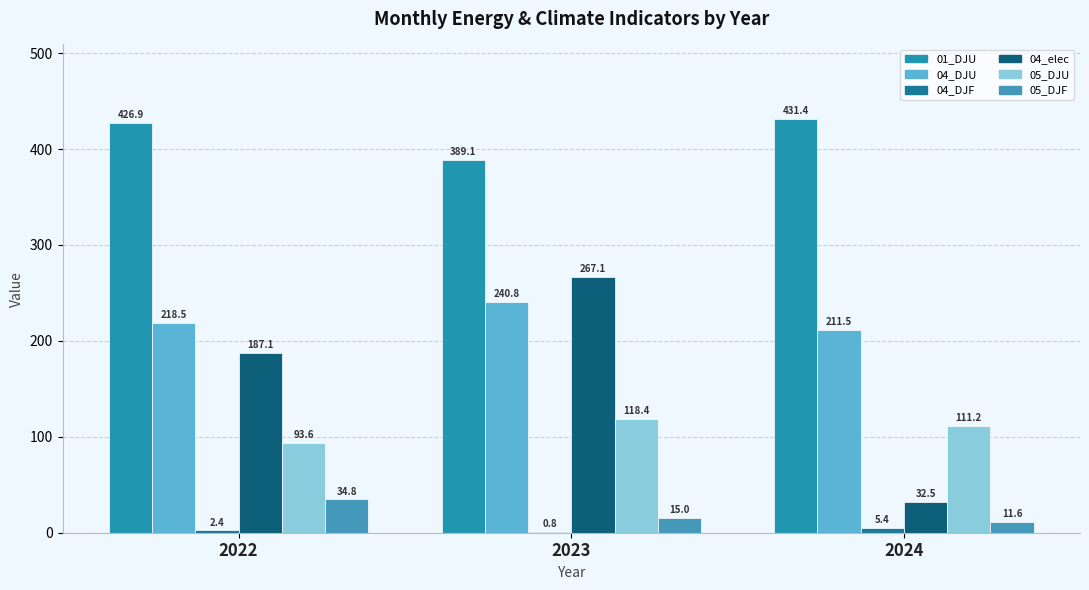

At which category is the sum across all series the highest?

2023